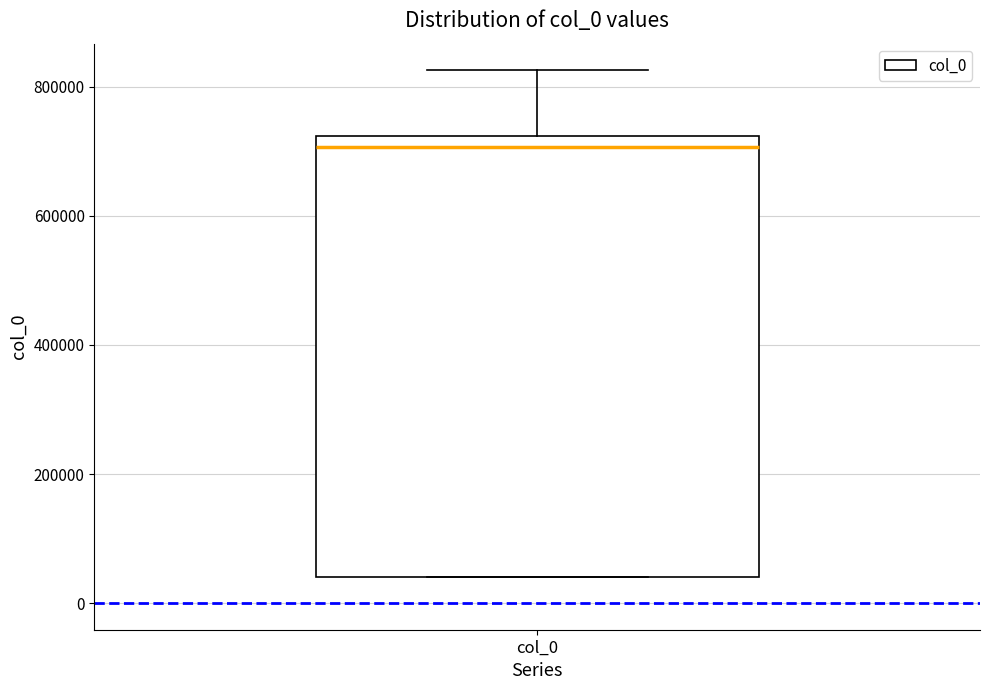

Read this box plot against the y-axis: the position of the median line, the range covered by the box, and the ends of both whiskers. The values are not printed on the chart, so give them approximately, as read against the axis.

median 700000, box 40000 to 720000, whiskers 40000 to 820000